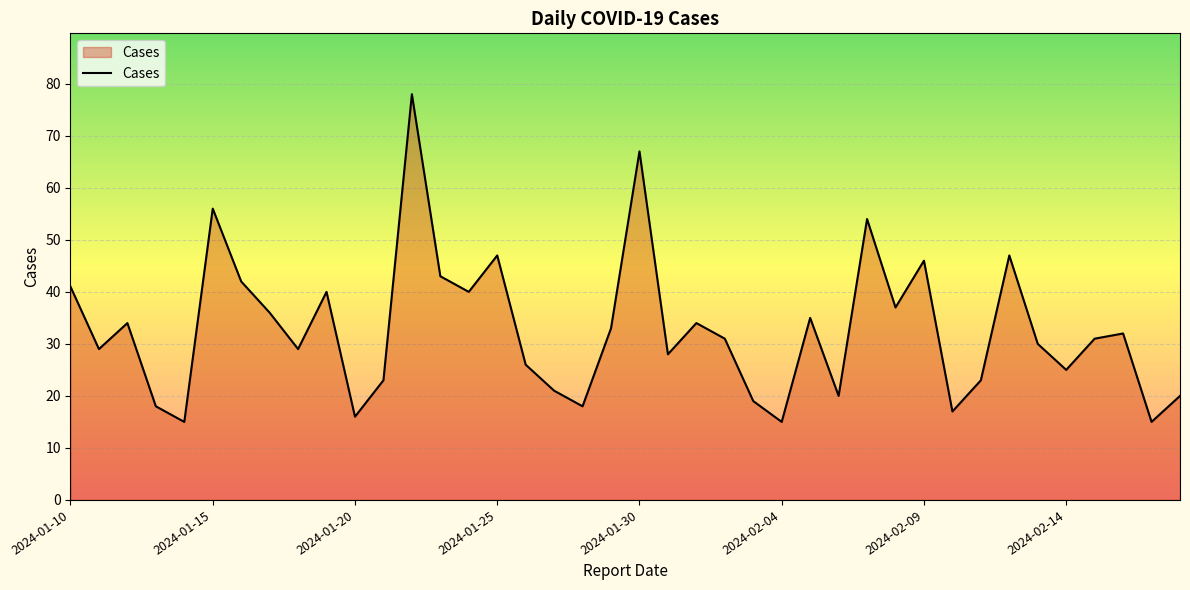

Reading left to right, what are all the values shown in this chart?

41	29	34	18	15	56	42	36	29	40	16	23	78	43	40	47	26	21	18	33	67	28	34	31	19	15	35	20	54	37	46	17	23	47	30	25	31	32	15	20